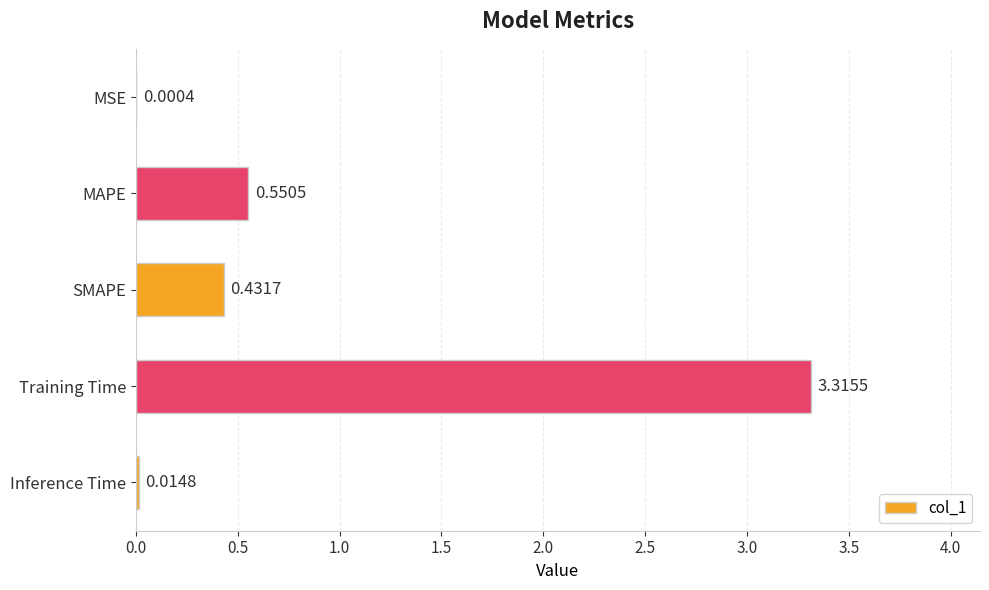

What is the sum of all values?

4.3